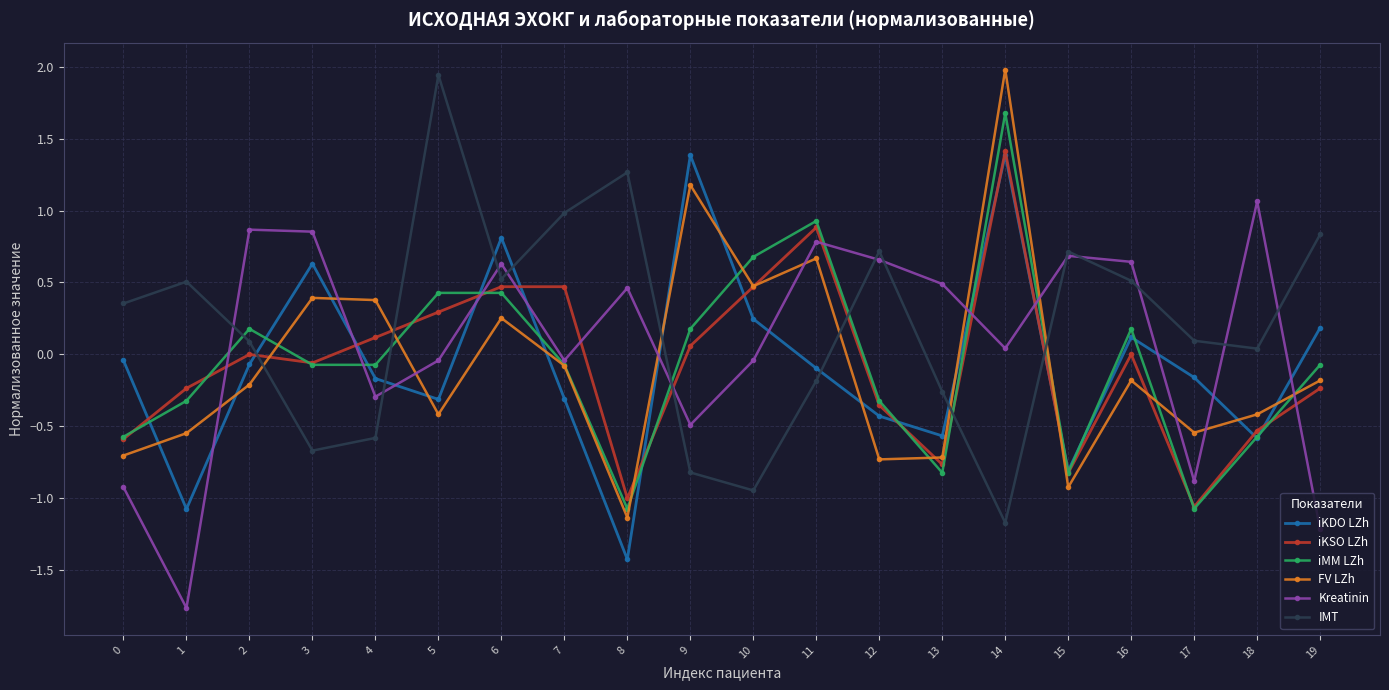

How many series are shown in this chart?

6